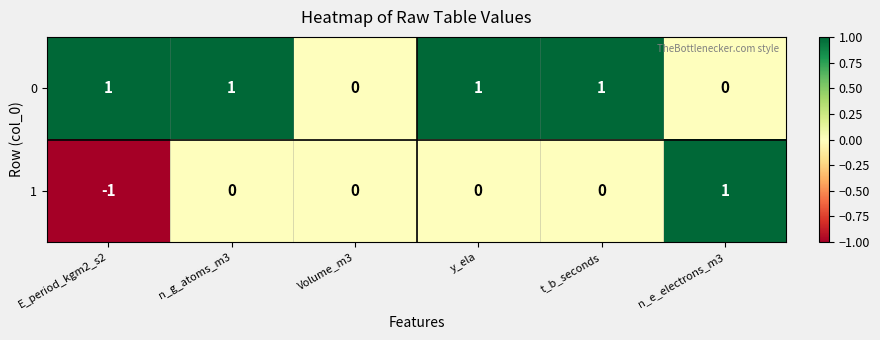

The value of 1 at Volume_m3 is 1. True or false?

False